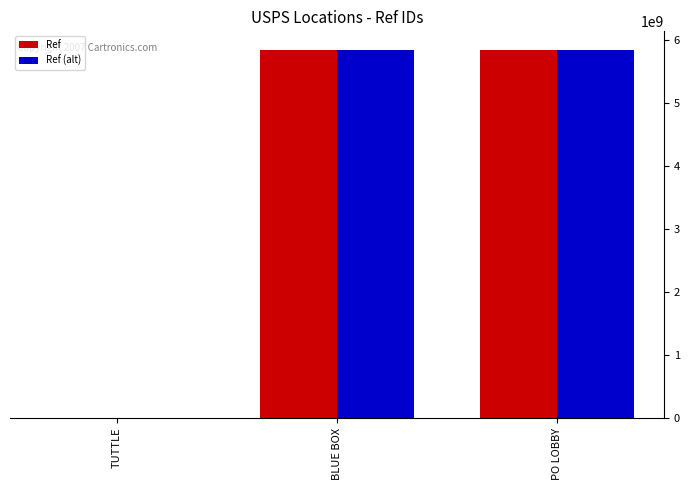

What is the sum of all Ref values?

11698985230